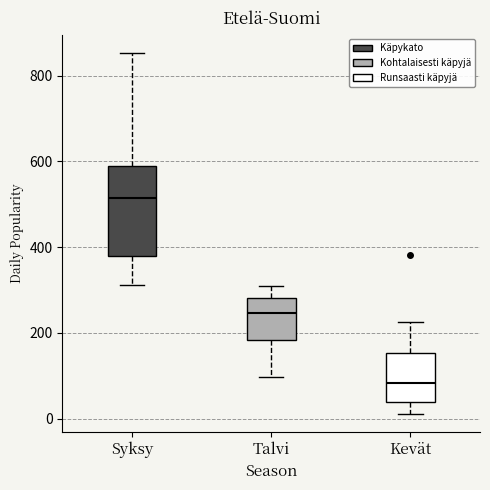

Reading left to right, read every box against the y-axis: the position of its median line, the range the box covers, and the ends of its whiskers. The values are not printed on the chart, so give them approximately, as read against the axis.

Syksy: median 520, box 380 to 600, whiskers 320 to 860
Talvi: median 240, box 180 to 280, whiskers 100 to 300
Kevät: median 80, box 40 to 160, whiskers 20 to 220